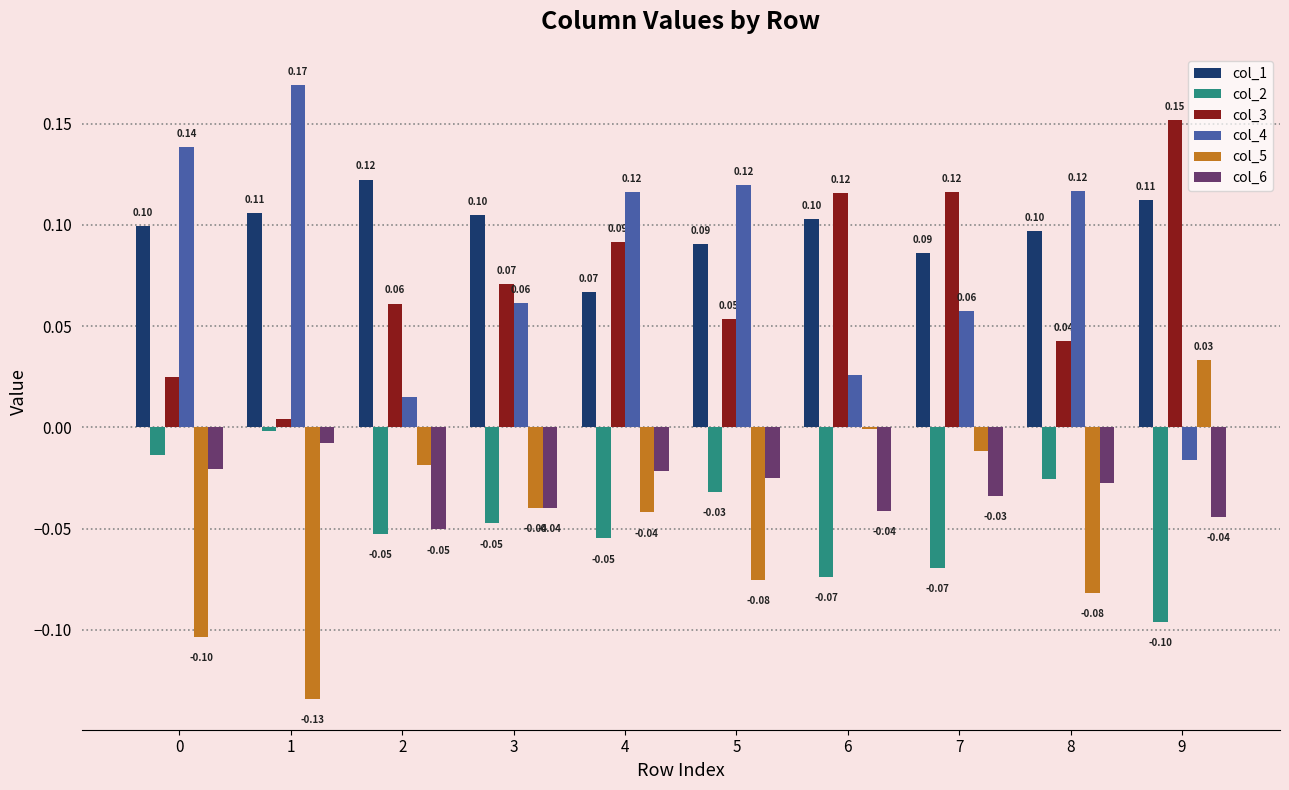

At which category is the sum across all series the highest?

4